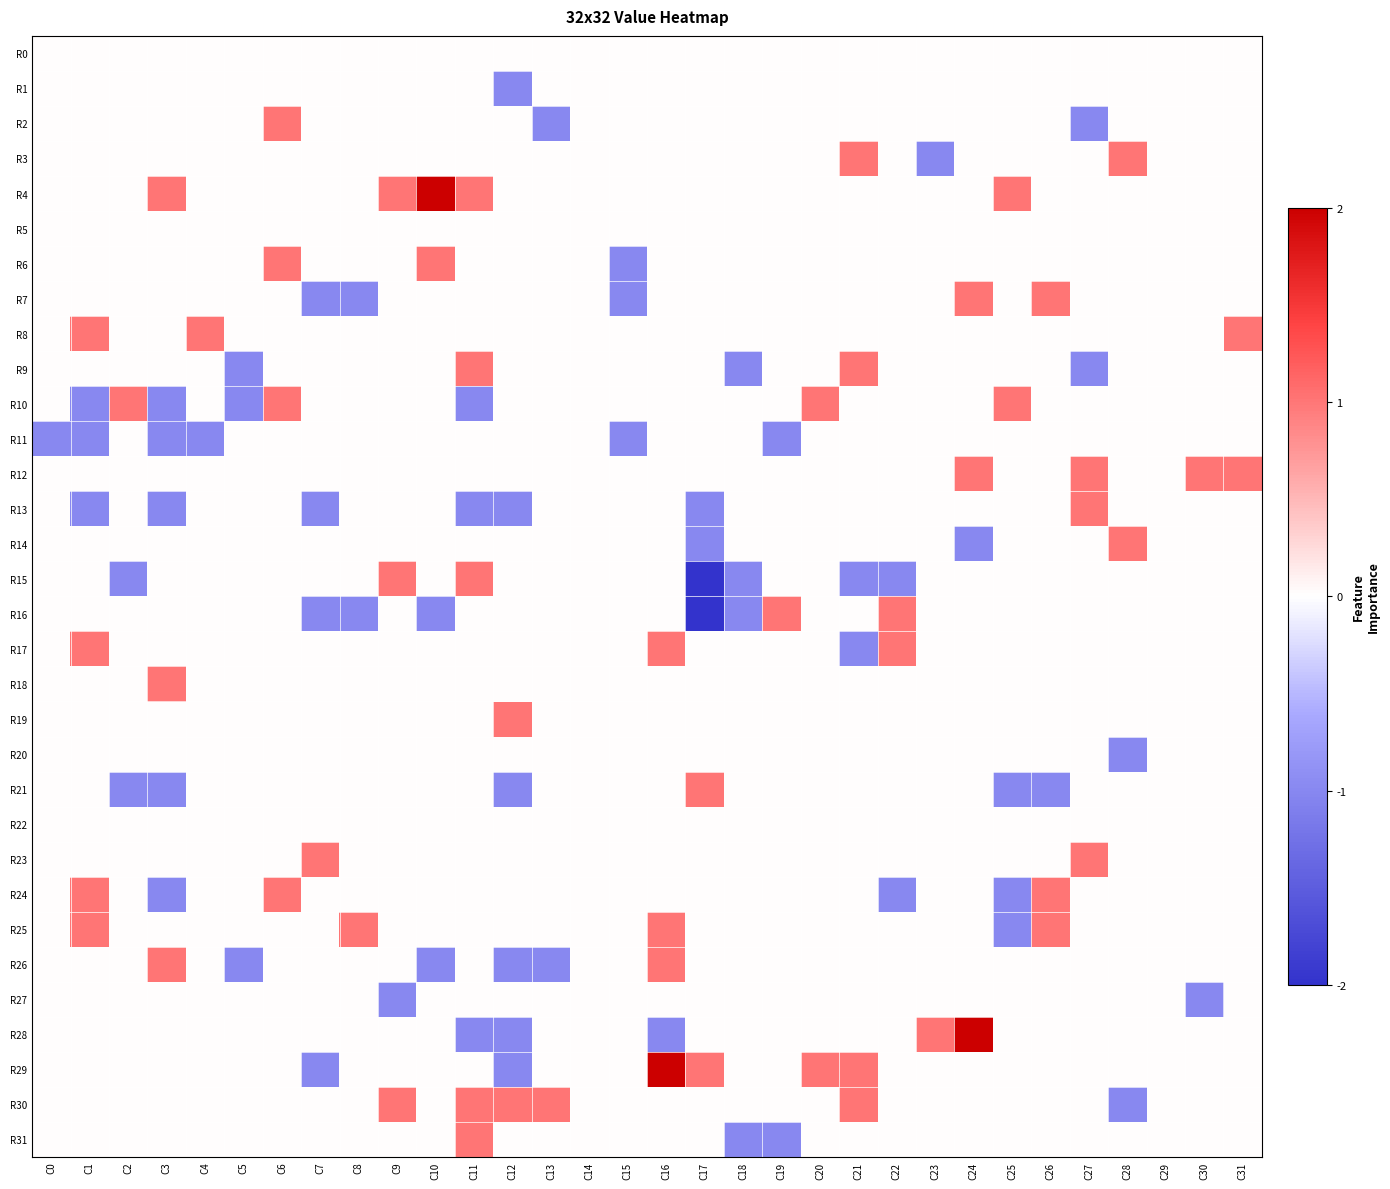

What is the total value across all series at C27?

1